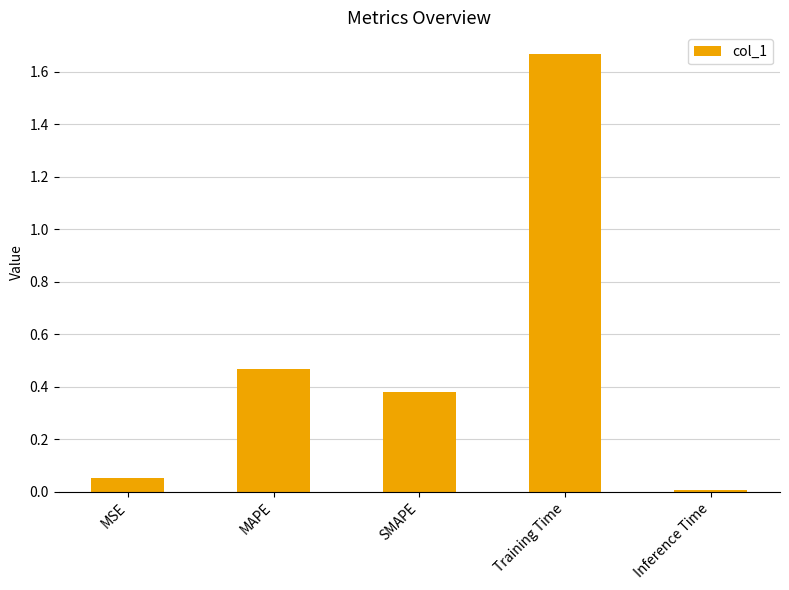

Is it true that the value at MSE is 0.0?

False